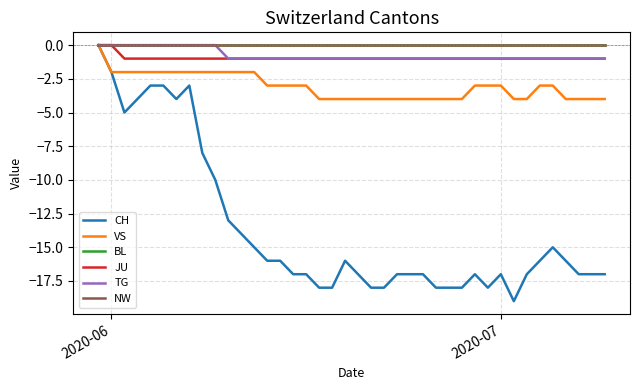

Does the chart have visible grid lines?

Yes